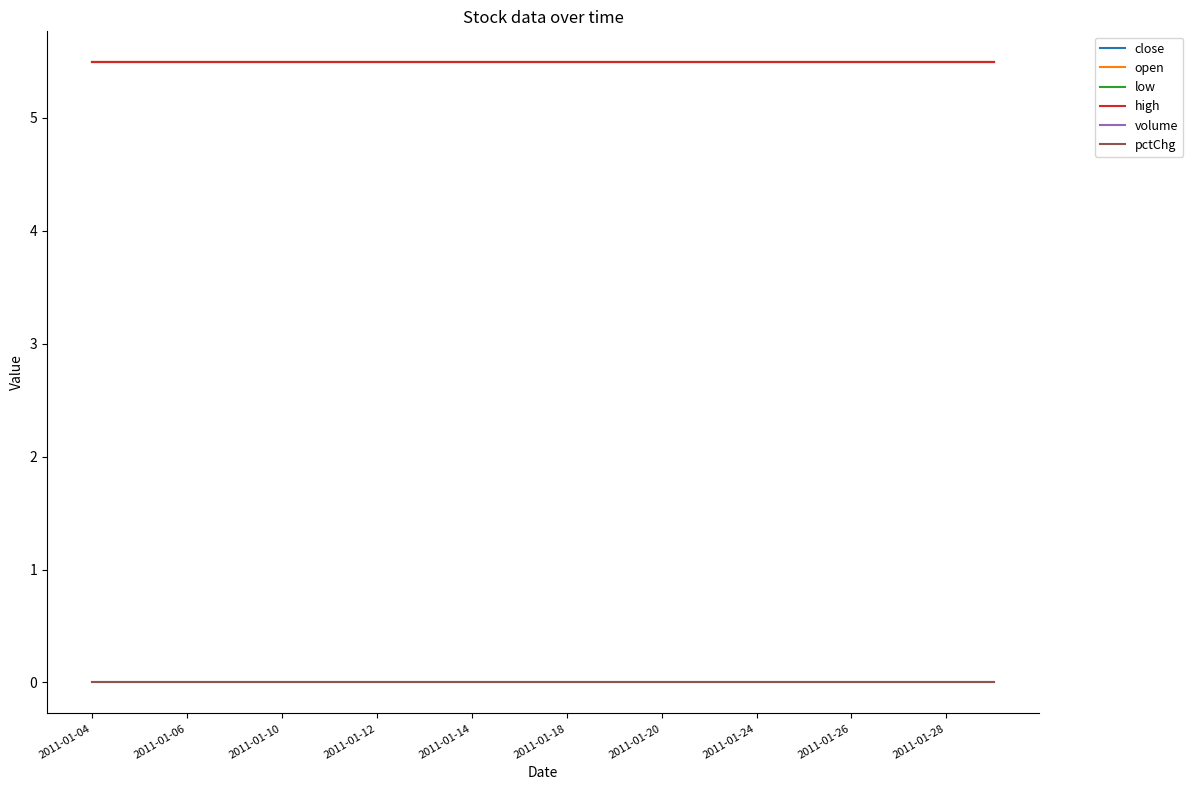

Is this an area chart (filled region under the line)?

No